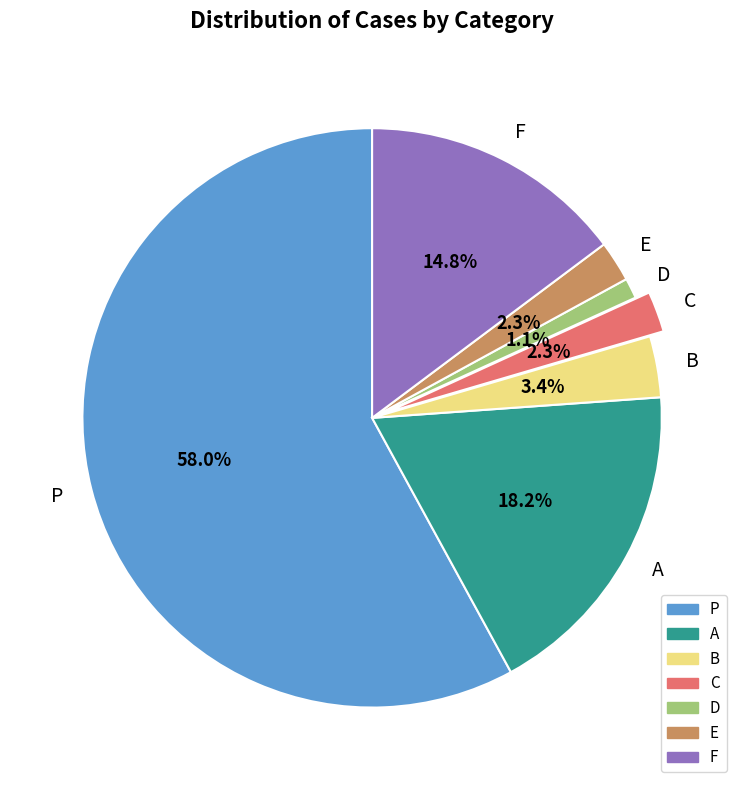

To the nearest percent, what portion does C represent?

2%